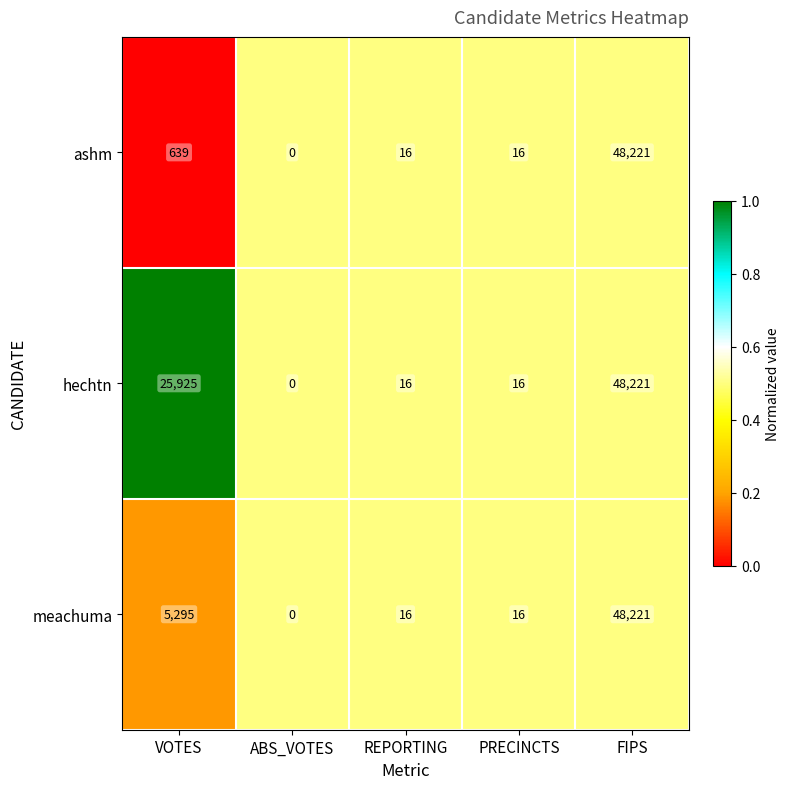

Rank the series by their average value, from highest to lowest.

hechtn, meachuma, ashm